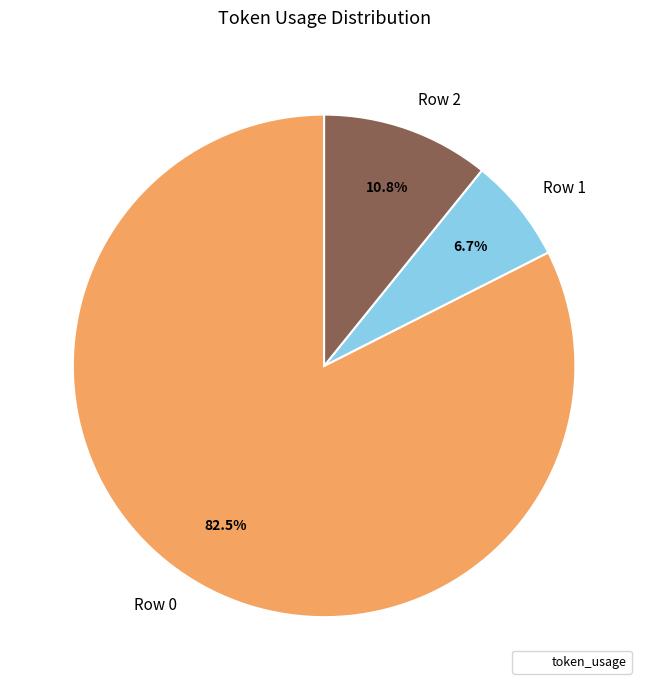

Is it true that Row 0 is 71% of the pie?

False